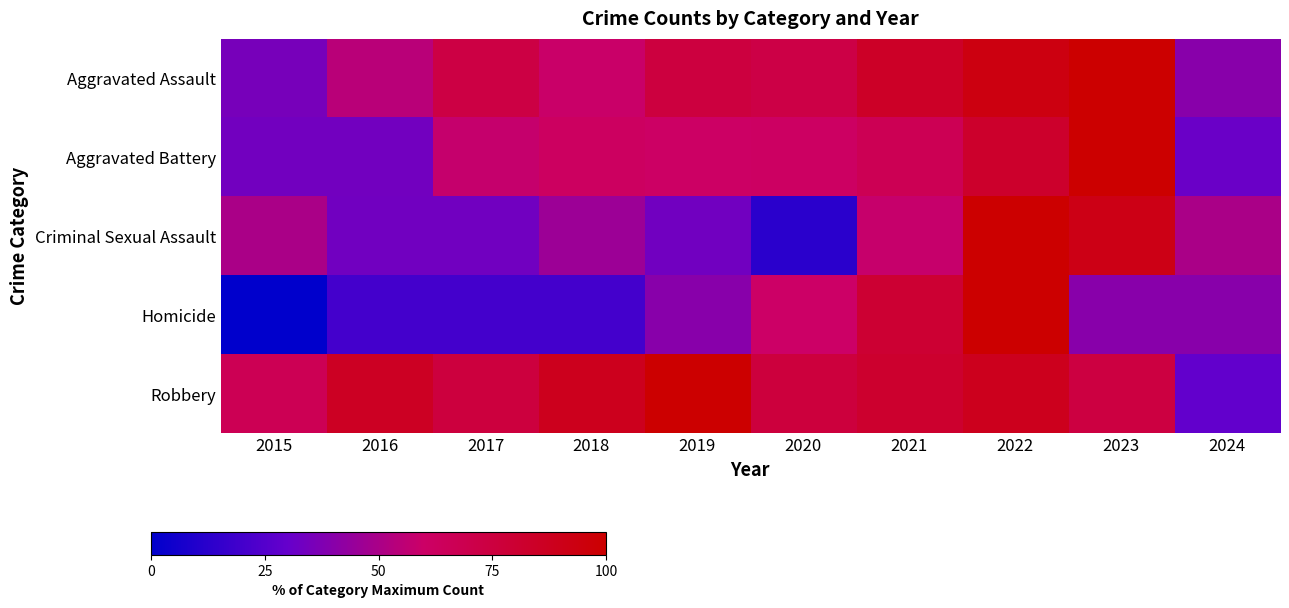

What is the maximum value shown in the chart?

100.0